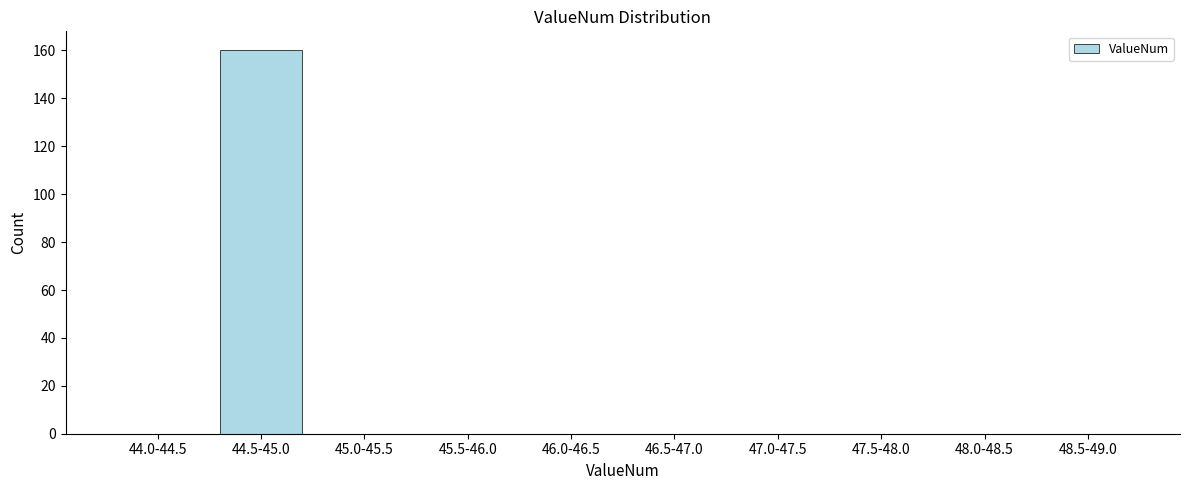

Reading right to left, what are all the values shown in this chart?

48.5-49.0=0	48.0-48.5=0	47.5-48.0=0	47.0-47.5=0	46.5-47.0=0	46.0-46.5=0	45.5-46.0=0	45.0-45.5=0	44.5-45.0=160	44.0-44.5=0